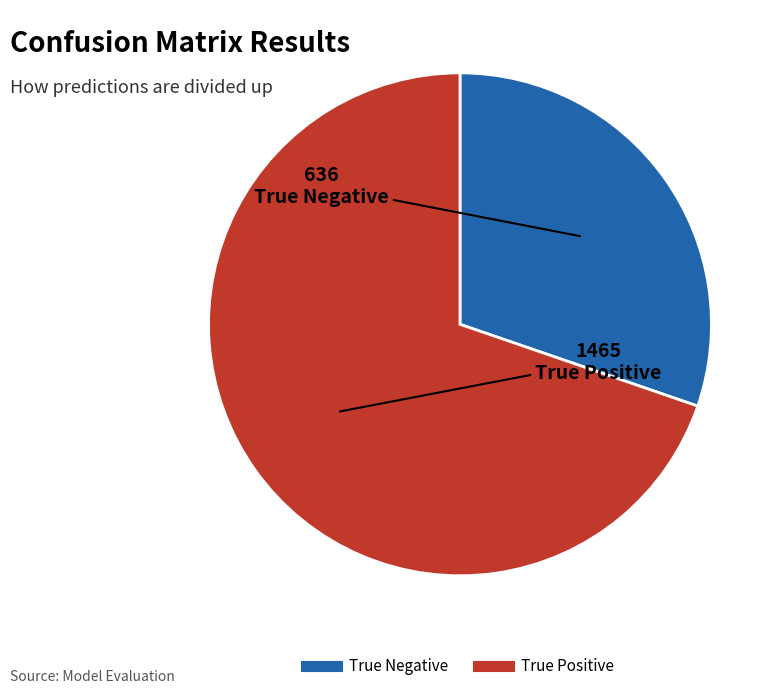

Which category accounts for the majority?

True Positive